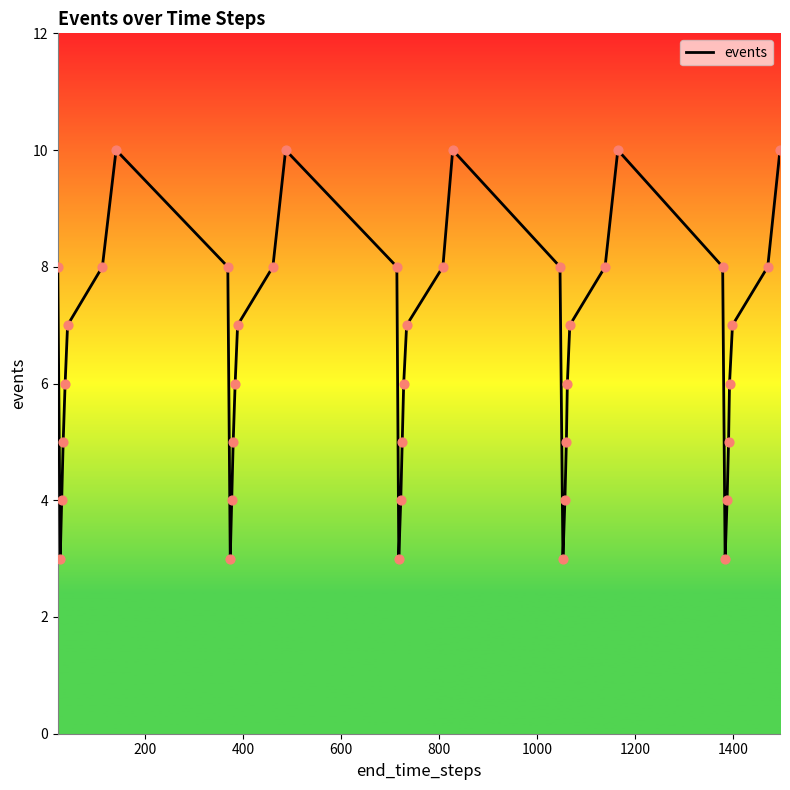

What is the maximum value shown in the chart?

10